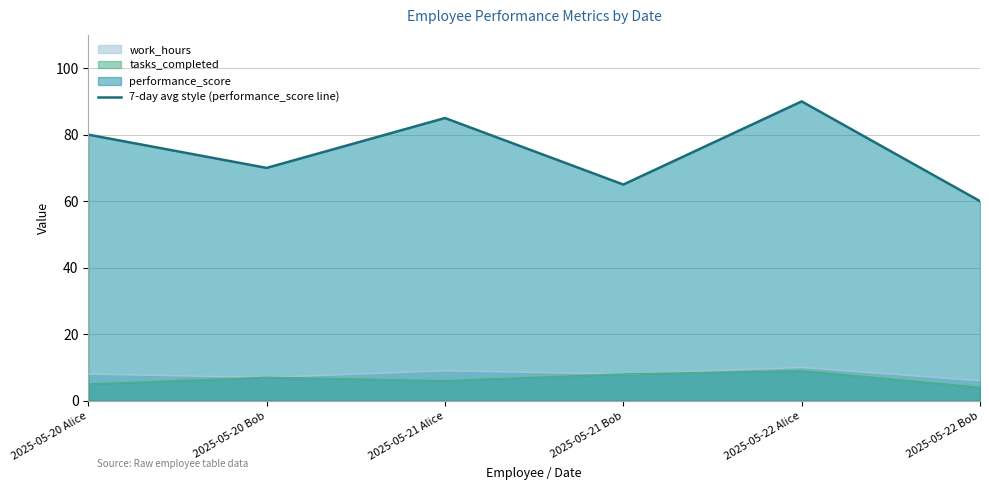

True or false: work_hours and performance_score cross at least once.

False